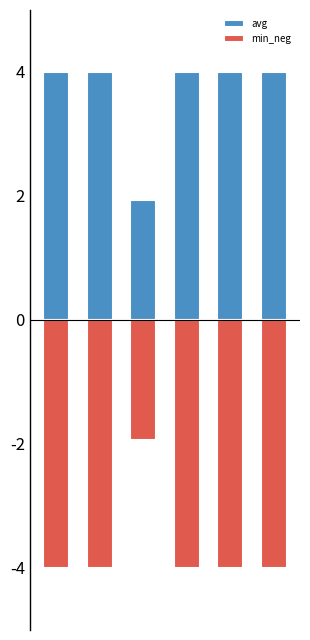

How many bars are there in each group?

2